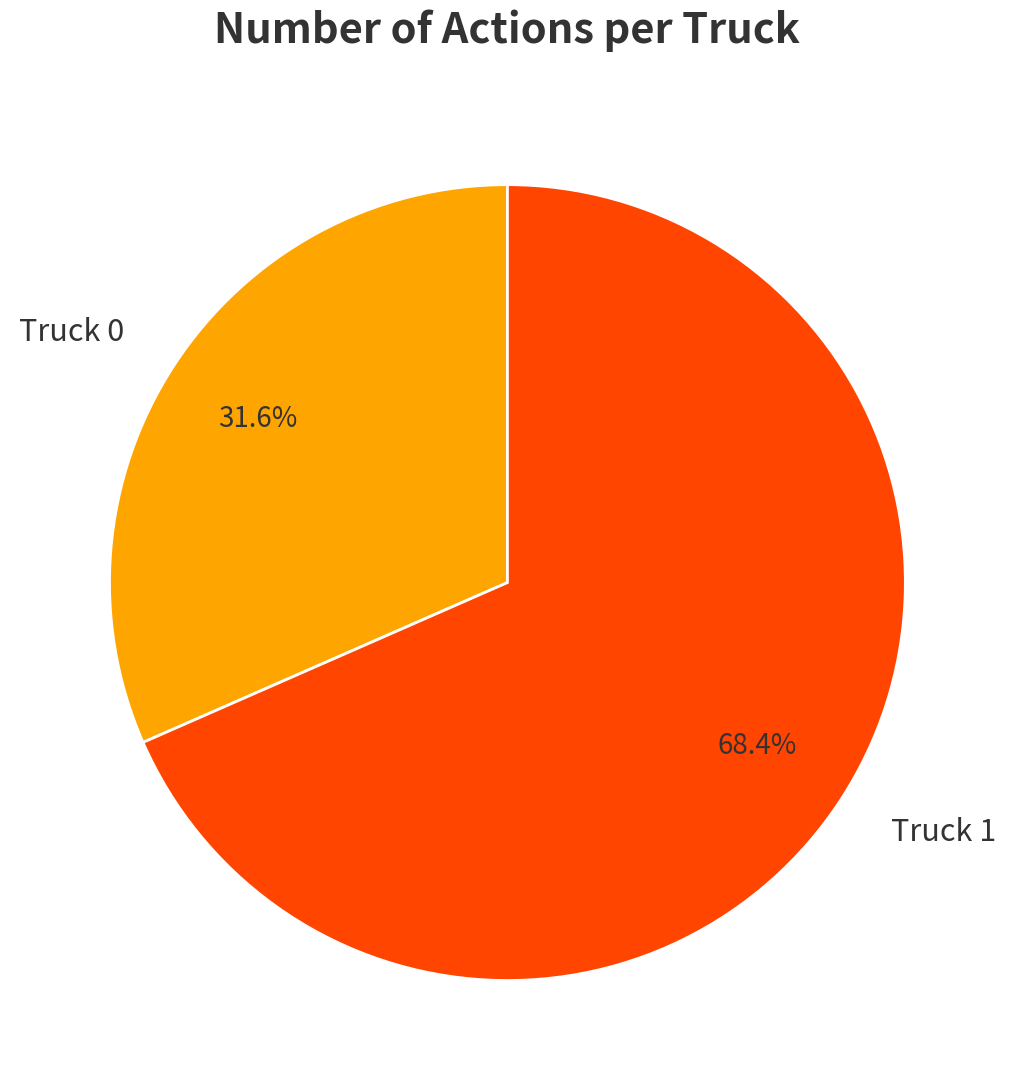

Is the sum of Truck 1 and Truck 0 greater than half?

Yes